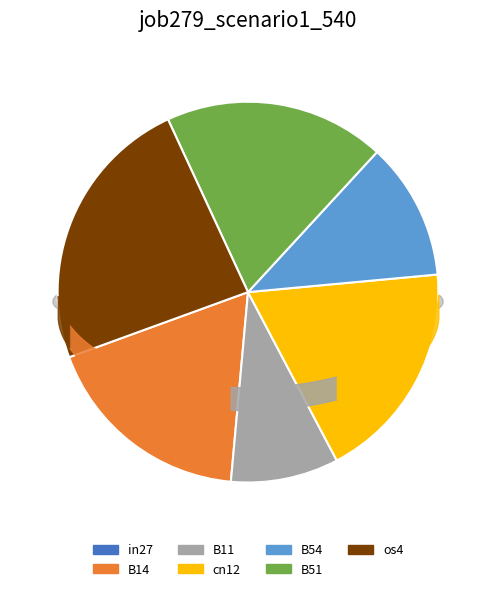

Is there any slice that represents more than half of the pie?

No